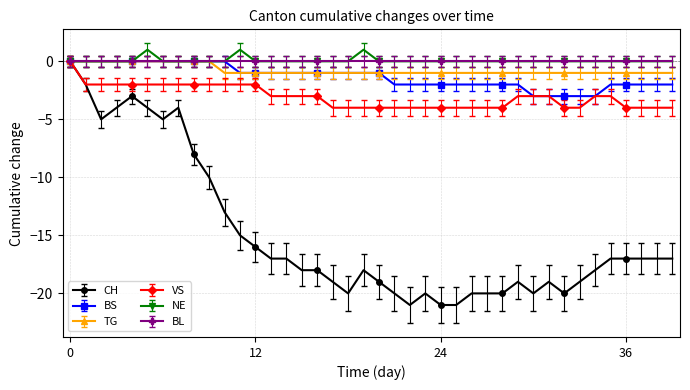

Which series has the largest range (max minus min)?

CH